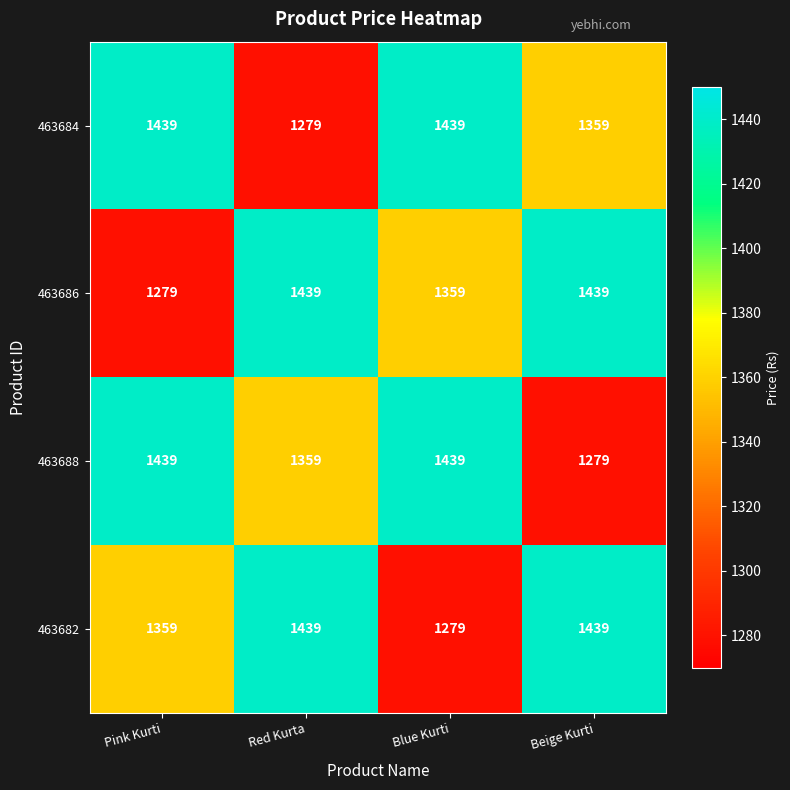

What is the approximate value of 463688 at Blue Kurti, to the nearest 5?

1440